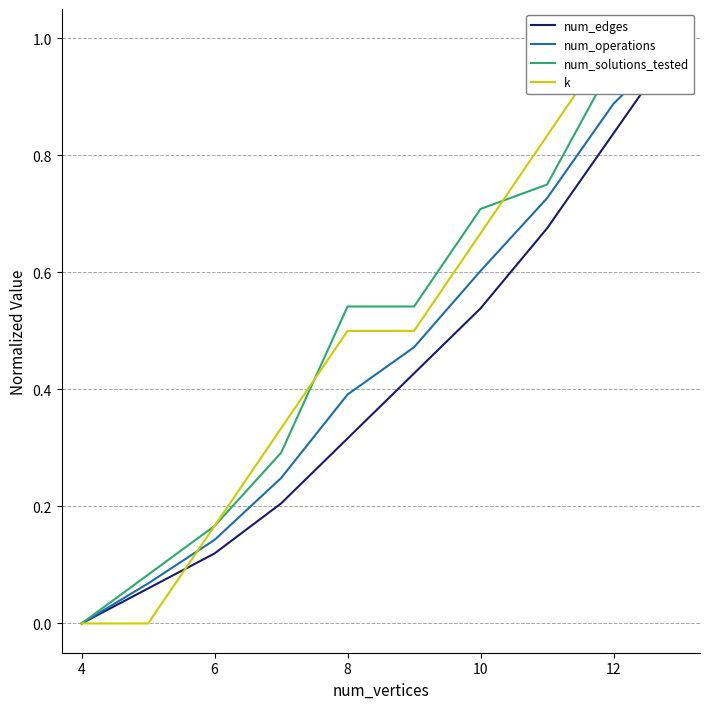

What is the difference between the second highest and second lowest values in the k series?

1.0